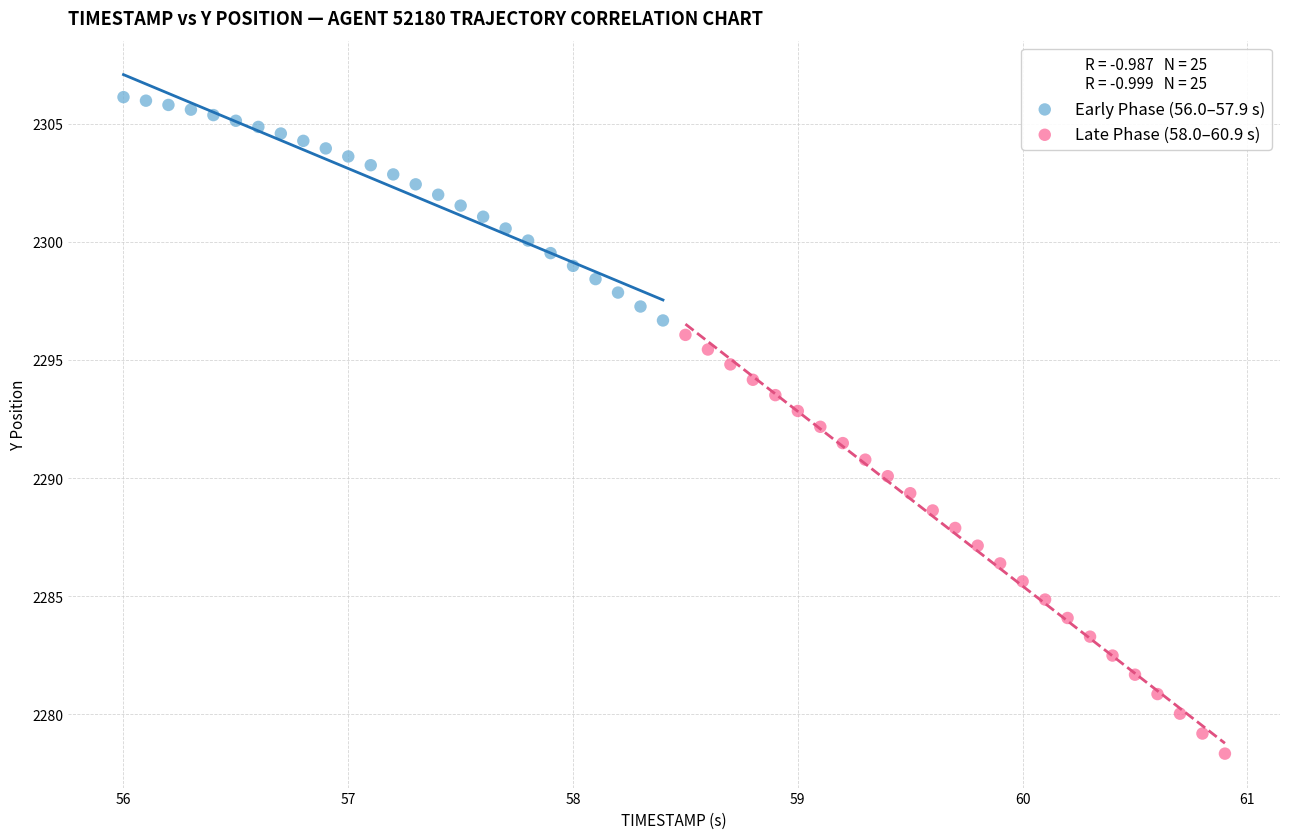

Which series has the largest Y range (max minus min)?

Late Phase (58.0–60.9 s)